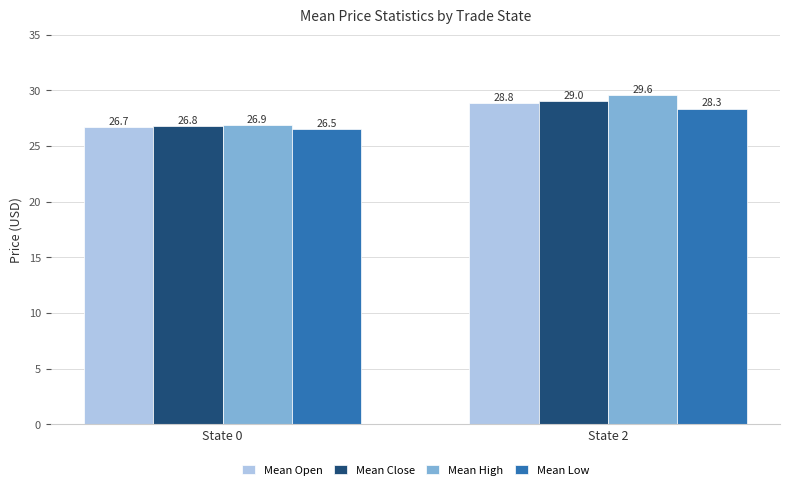

The value of Mean Low at State 2 is 13.1. True or false?

False